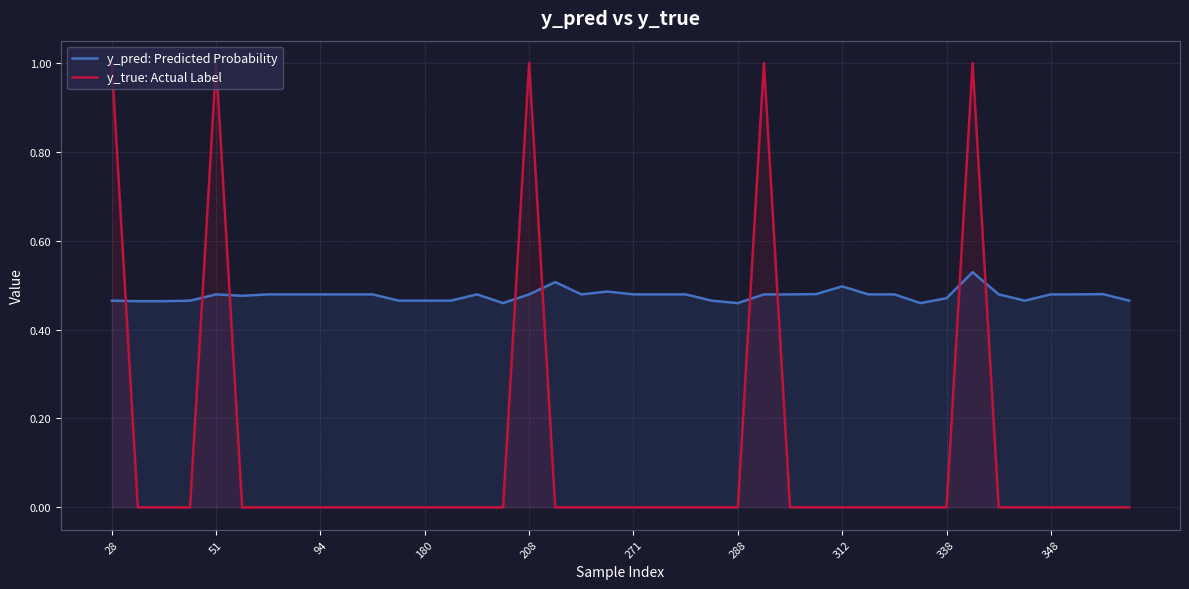

Rank the series at 312 from lowest to highest value.

y_true: Actual Label, y_pred: Predicted Probability